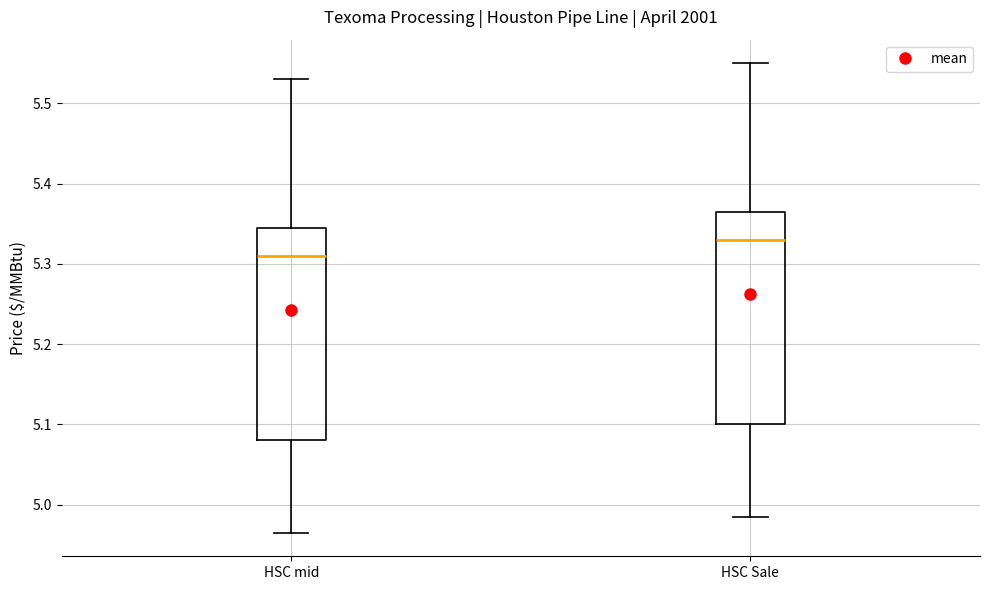

Reading left to right, read every box against the y-axis: the position of its median line, the range the box covers, and the ends of its whiskers. The values are not printed on the chart, so give them approximately, as read against the axis.

HSC mid: median 5.31, box 5.08 to 5.35, whiskers 4.97 to 5.53
HSC Sale: median 5.33, box 5.10 to 5.37, whiskers 4.99 to 5.55